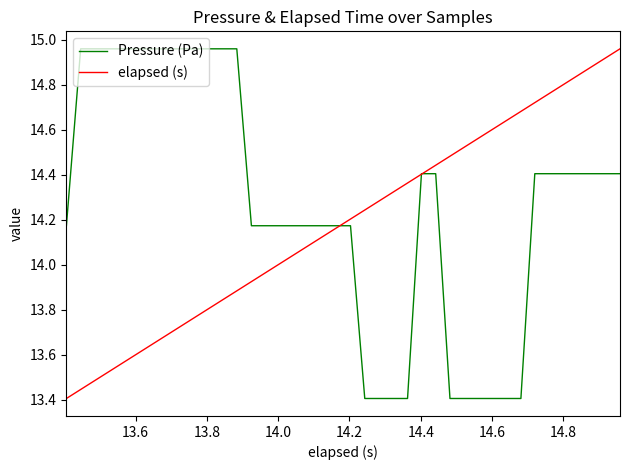

Which series has the largest range (max minus min)?

Pressure (Pa)